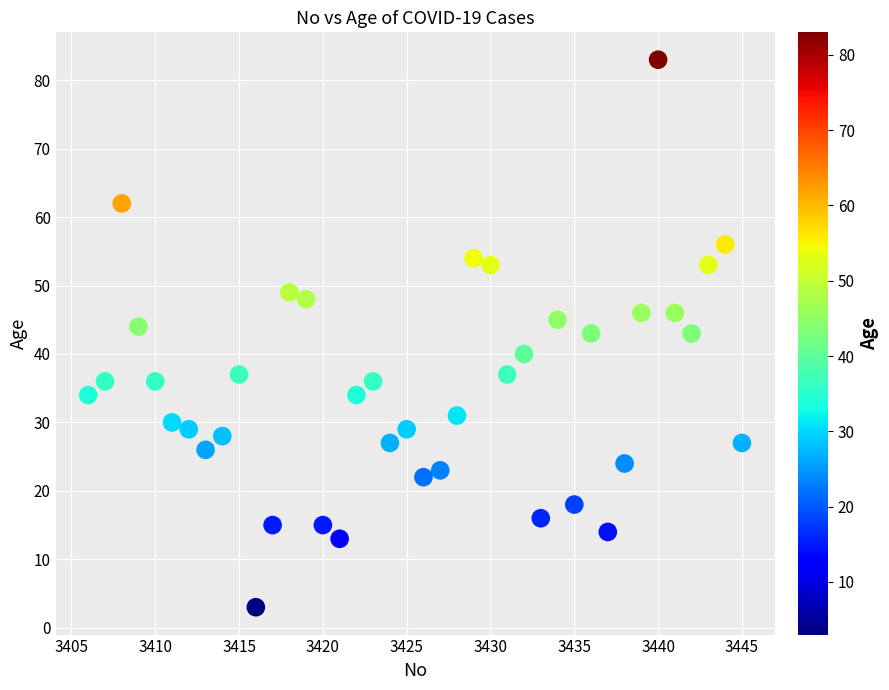

What is the range of Y values (max minus min)?

80